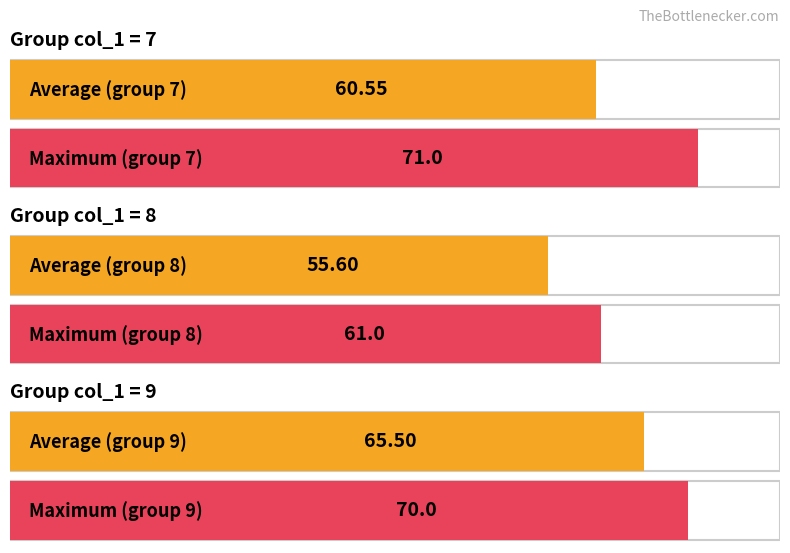

Which series changed the most between 7 and 9?

Average